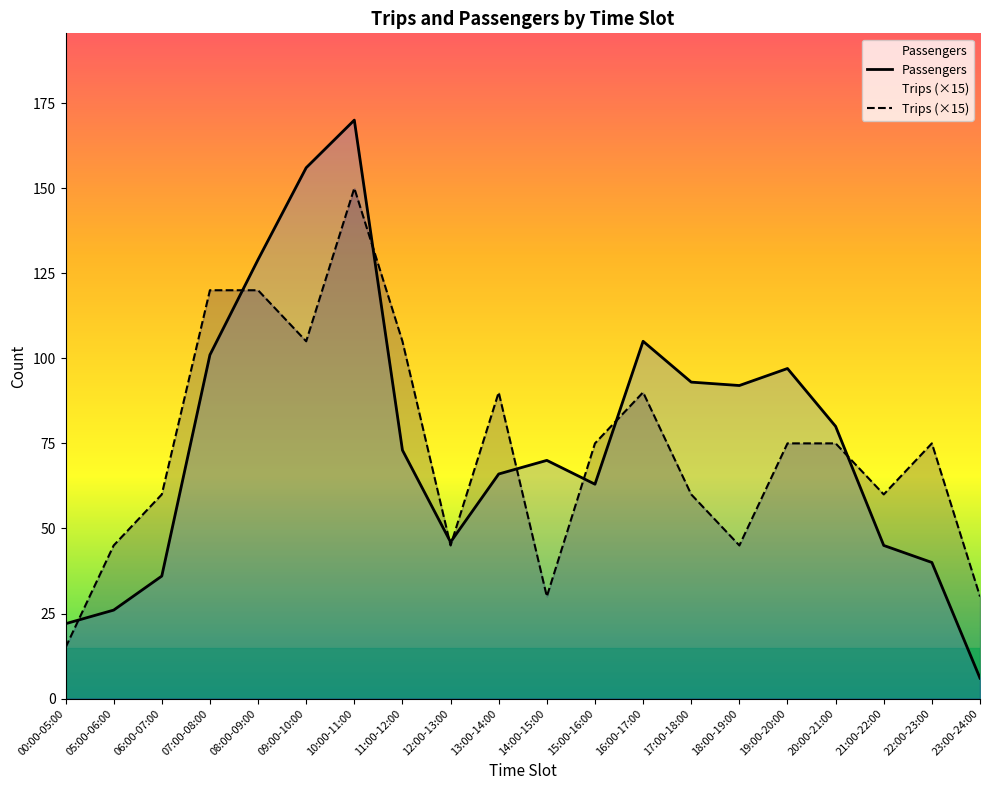

Which label corresponds to the smallest value in the chart?

23:00-24:00